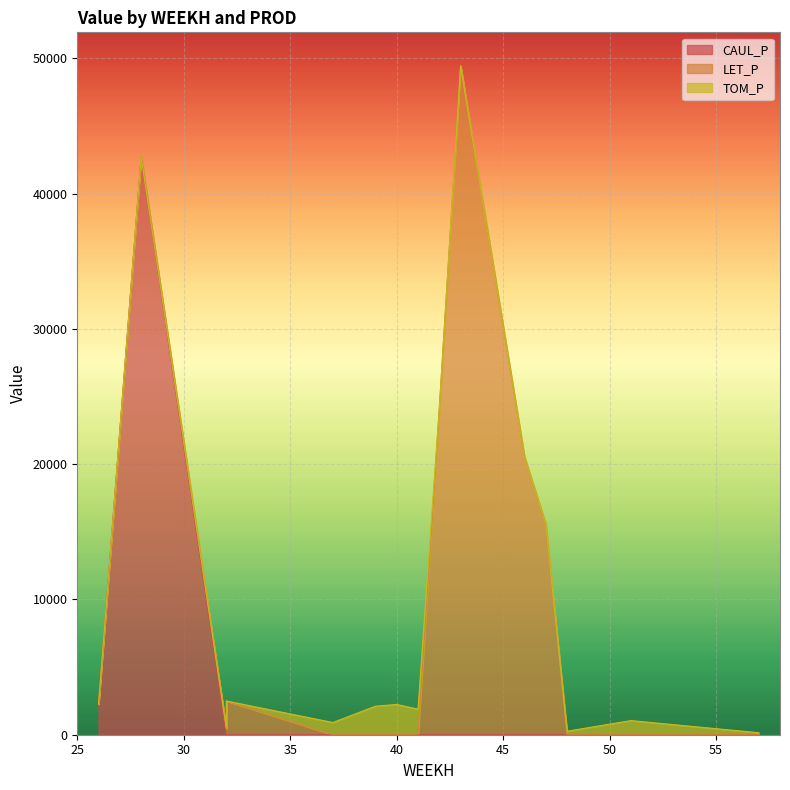

Reading right to left, extract all data points from this chart.

CAUL_P: 57=0.0	56=0.0	55=0.0	54=0.0	52=0.0	51=0.0	50=0.0	49=0.0	48=0.0	47=0.0	46=0.0	43=0.0	42=0.0	41=0.0	40=0.0	39=0.0	38=0.0	37=0.0	32=0.0	32=0.0	28=42730.7	26=2265.7
LET_P: 57=0.0	56=0.0	55=0.0	54=0.0	52=0.0	51=0.0	50=0.0	49=0.0	48=0.0	47=15559.6	46=20528.9	43=49440.9	42=24099.2	41=0.0	40=0.0	39=0.0	38=0.0	37=0.0	32=2494.4	32=475.4	28=0.0	26=0.0
TOM_P: 57=149.1	56=298.2	55=447.3	54=596.4	52=894.6	51=1043.7	50=782.7	49=521.8	48=260.9	47=0.0	46=0.0	43=0.0	42=0.0	41=1892.6	40=2236.7	39=2107.6	38=1505.5	37=903.3	32=0.0	32=0.0	28=0.0	26=0.0